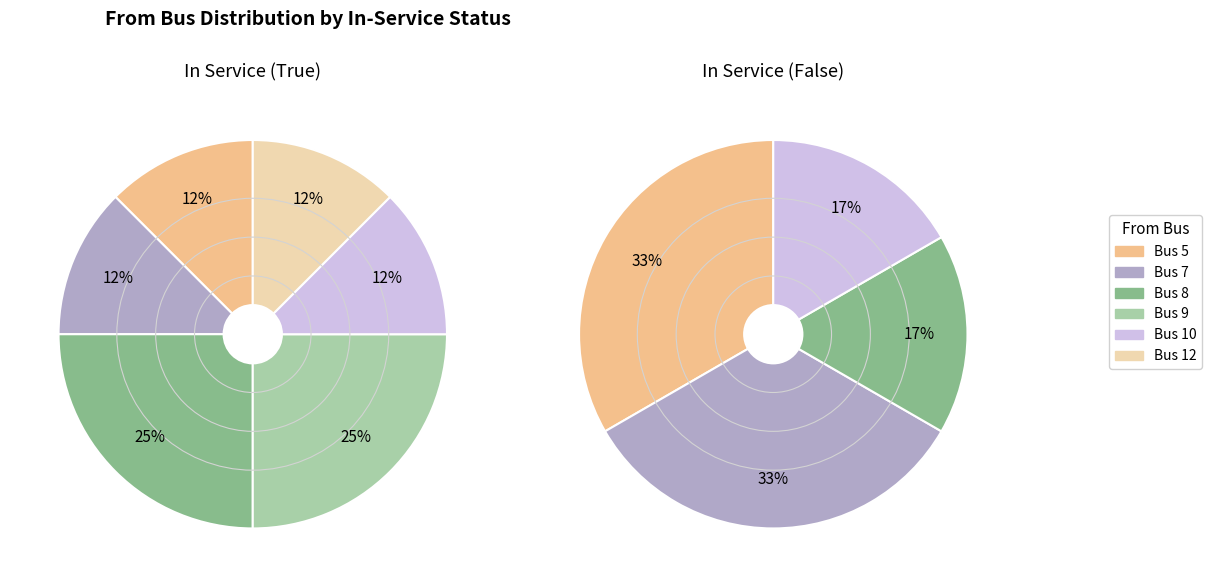

Which slice is the smallest?

7